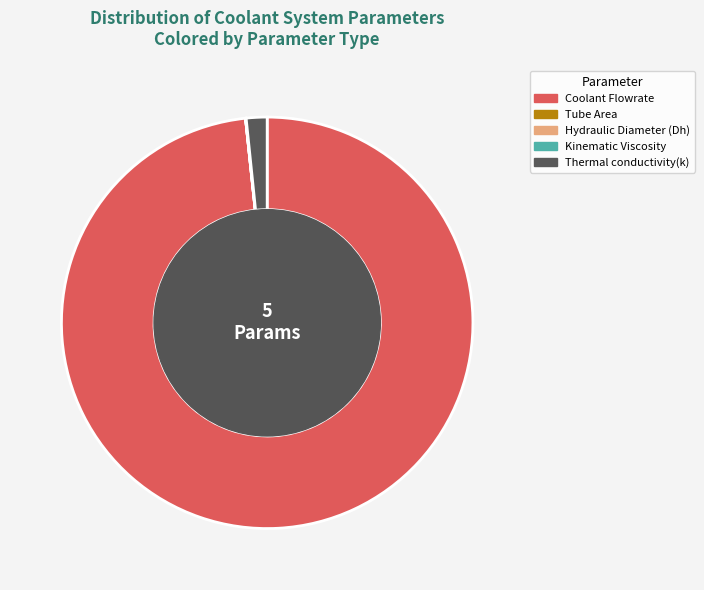

Is it true that Coolant Flowrate is 98% of the pie?

True